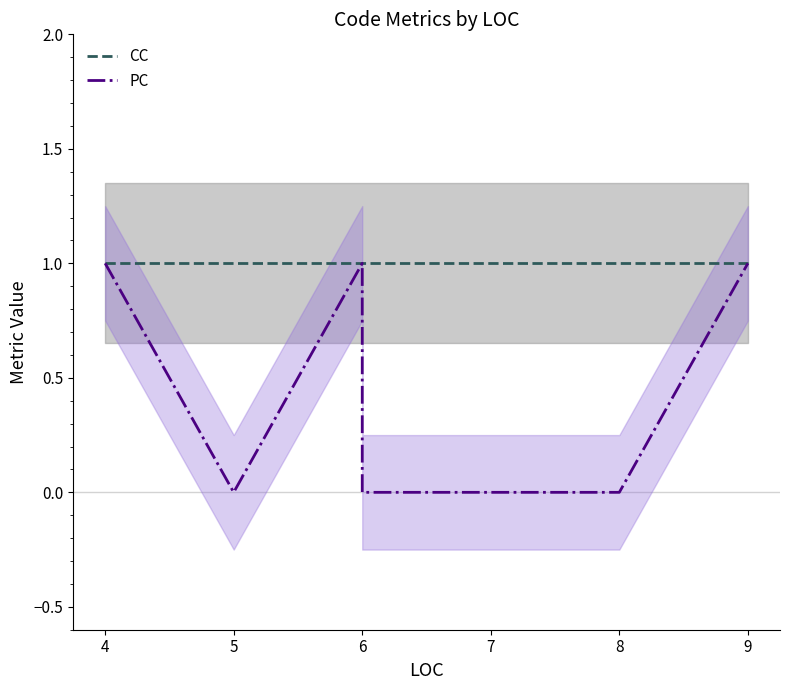

Which series changed the most between 4 and 6?

PC